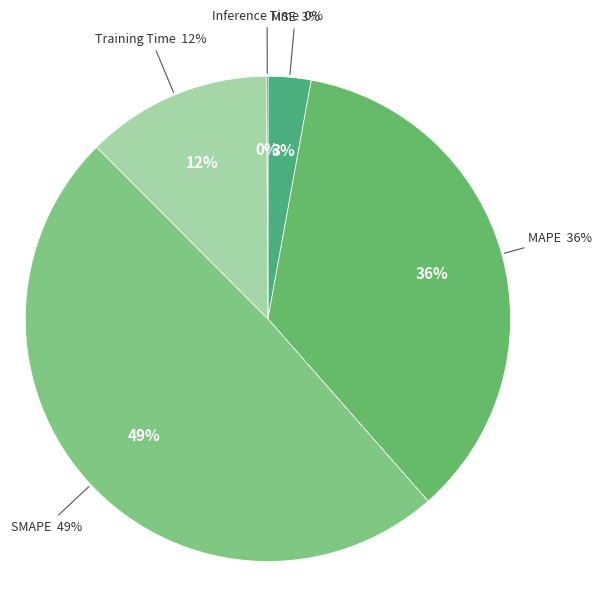

To the nearest percent, what is the average slice percentage?

20%